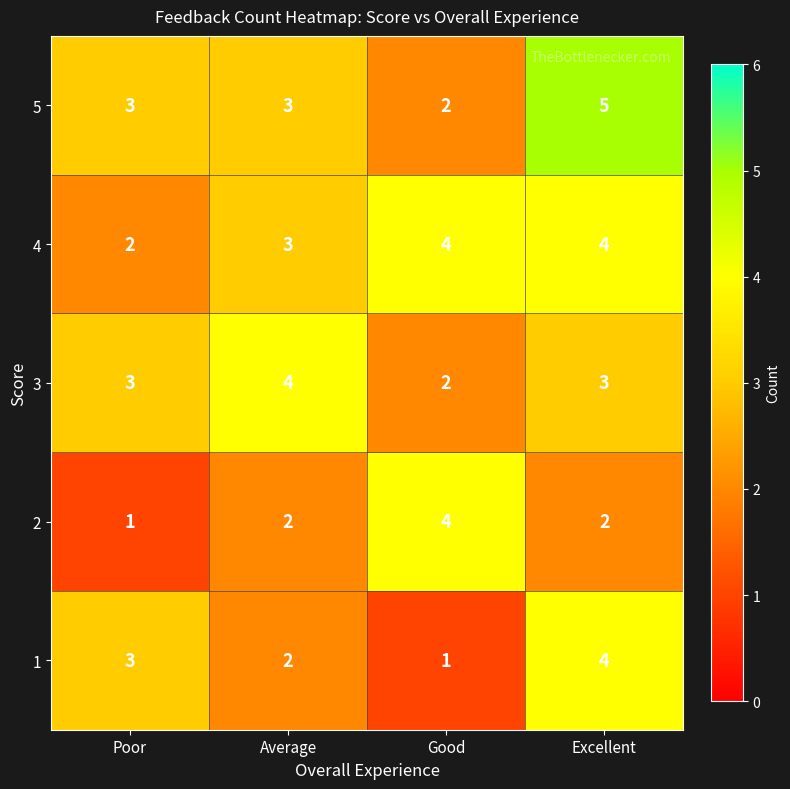

Count the 3 values in the range 3 to 4.

3